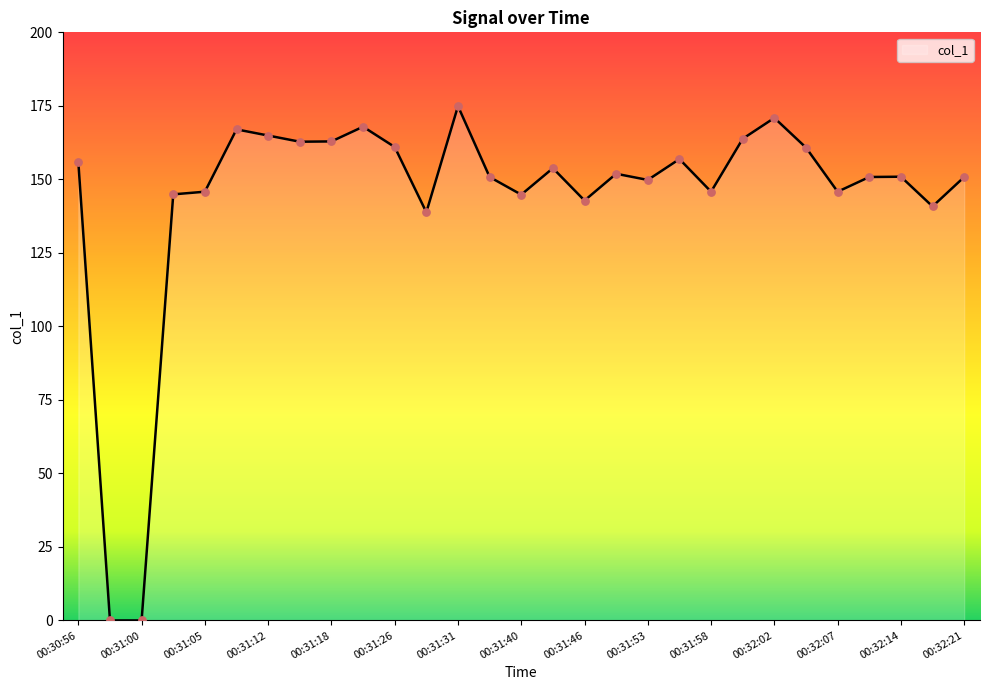

What is the difference between the maximum and minimum values?

174.9